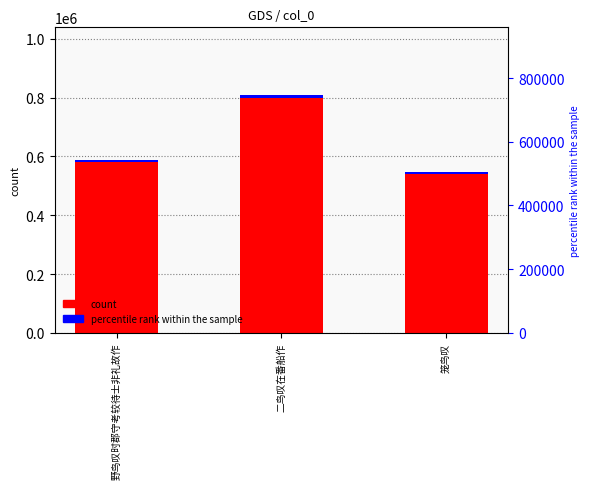

What is the spread (max minus min) of values at 野鸟叹时郡守考较待士非礼故作?

575666.2